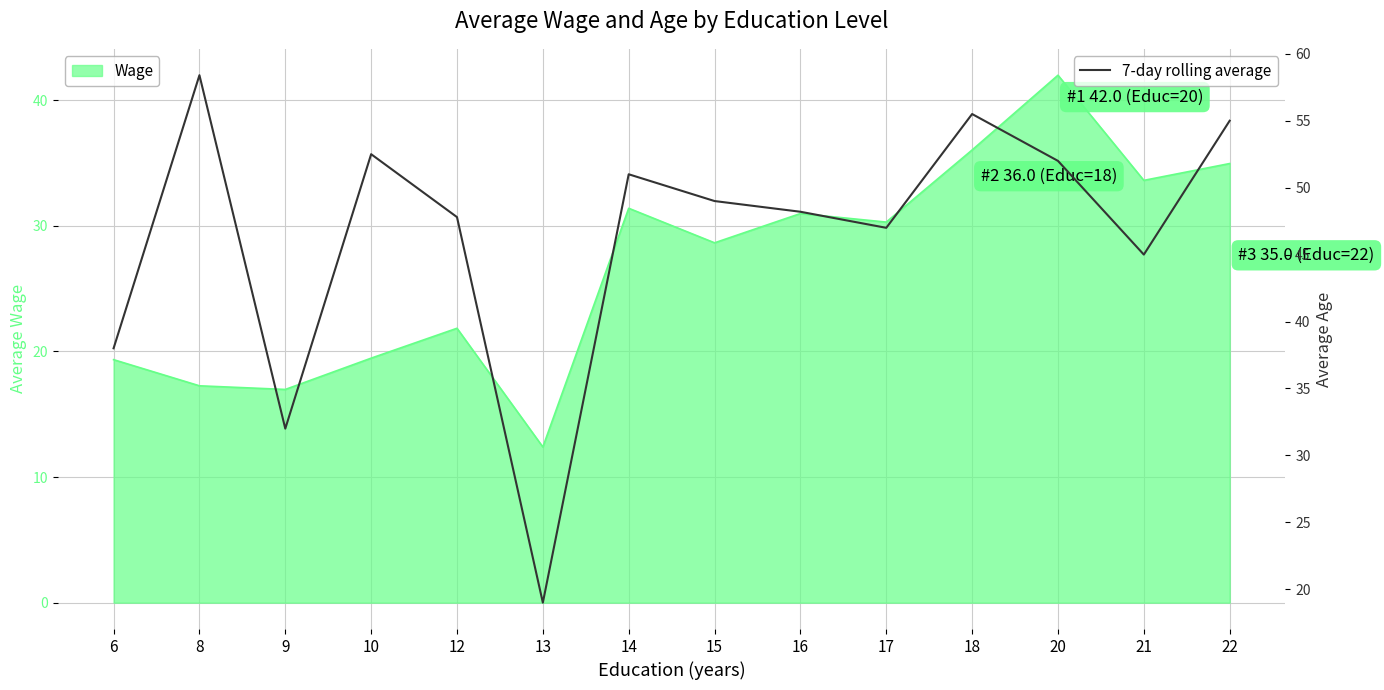

What is the average value?

46.5